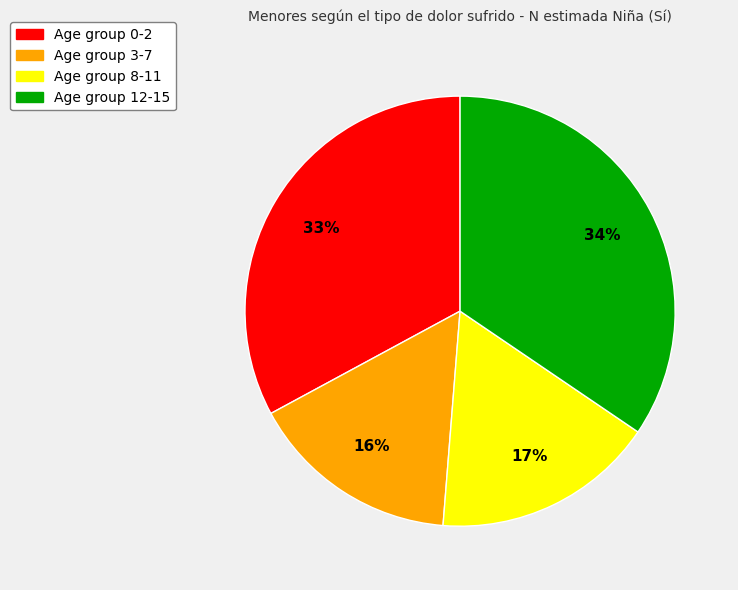

Is there any slice that represents more than half of the pie?

No